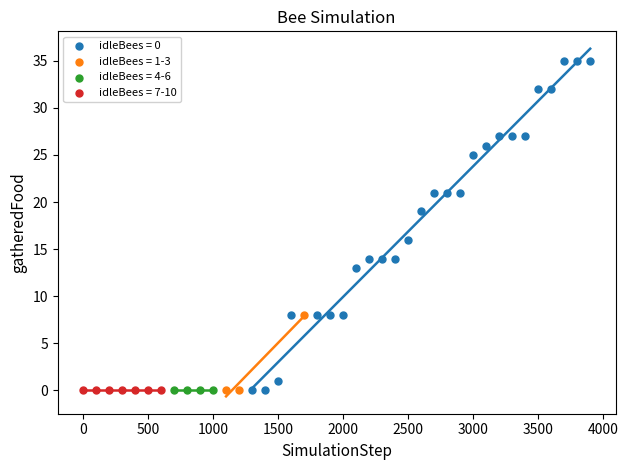

Which series reaches the maximum Y coordinate?

idleBees = 0